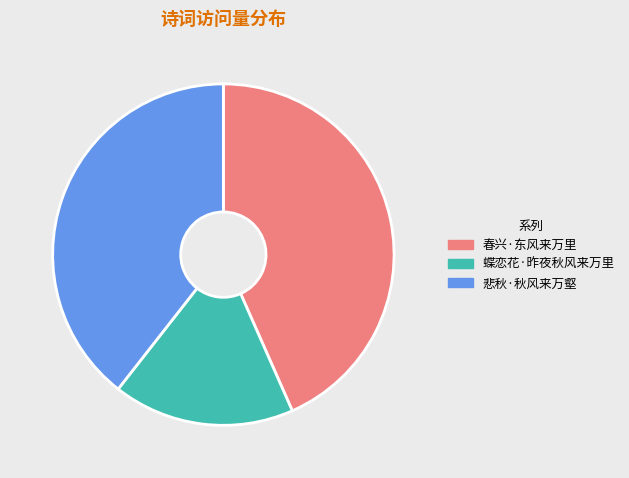

Does 春兴·东风来万里 account for over 50% of the chart?

No